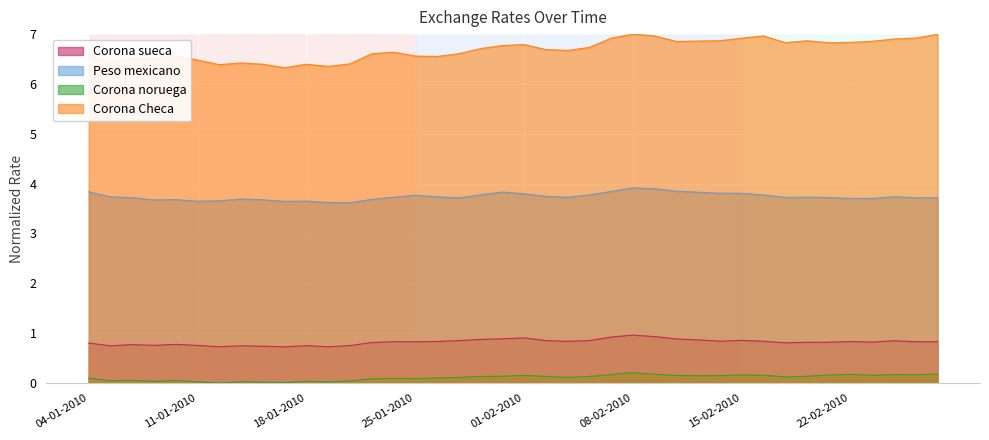

What is the difference between the highest and lowest values at 10-02-2010?

6.7